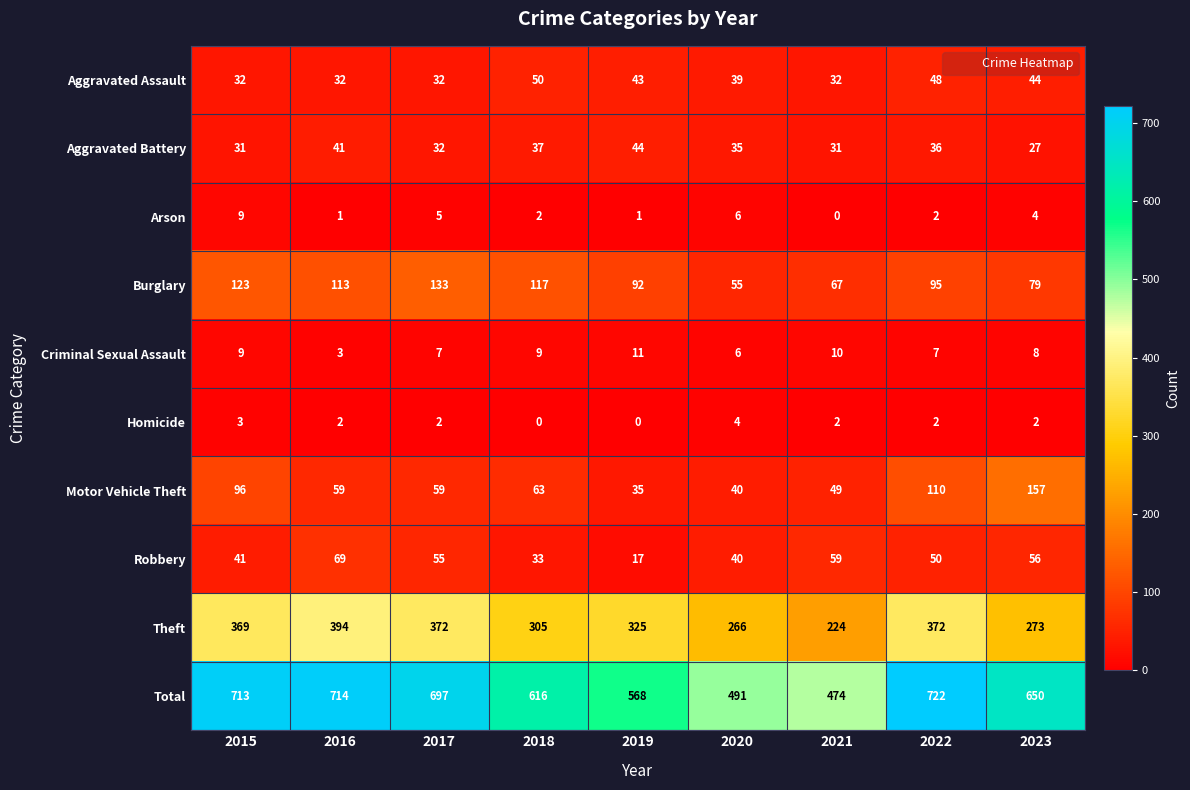

True or false: Aggravated Assault has a value of 32 at 2015.

True